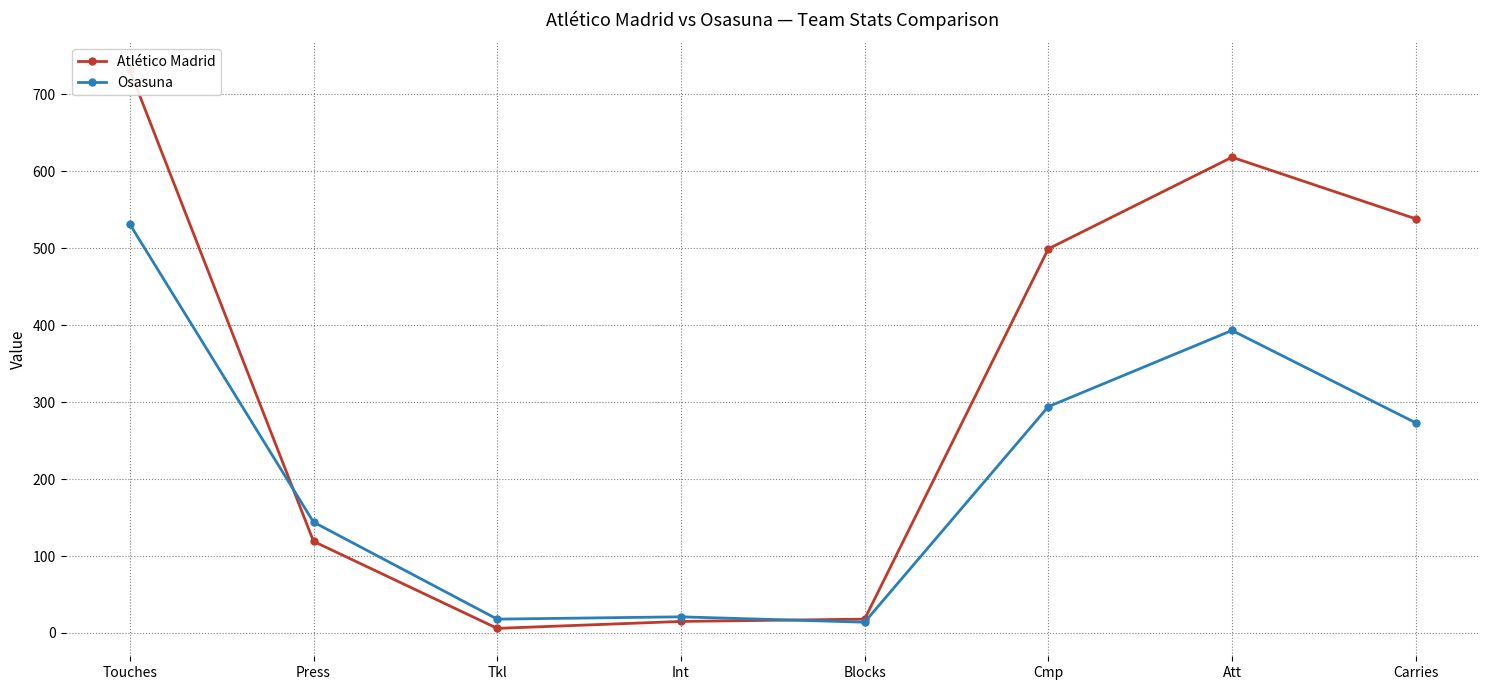

Between which two adjacent categories do Atlético Madrid and Osasuna first intersect?

Touches and Press